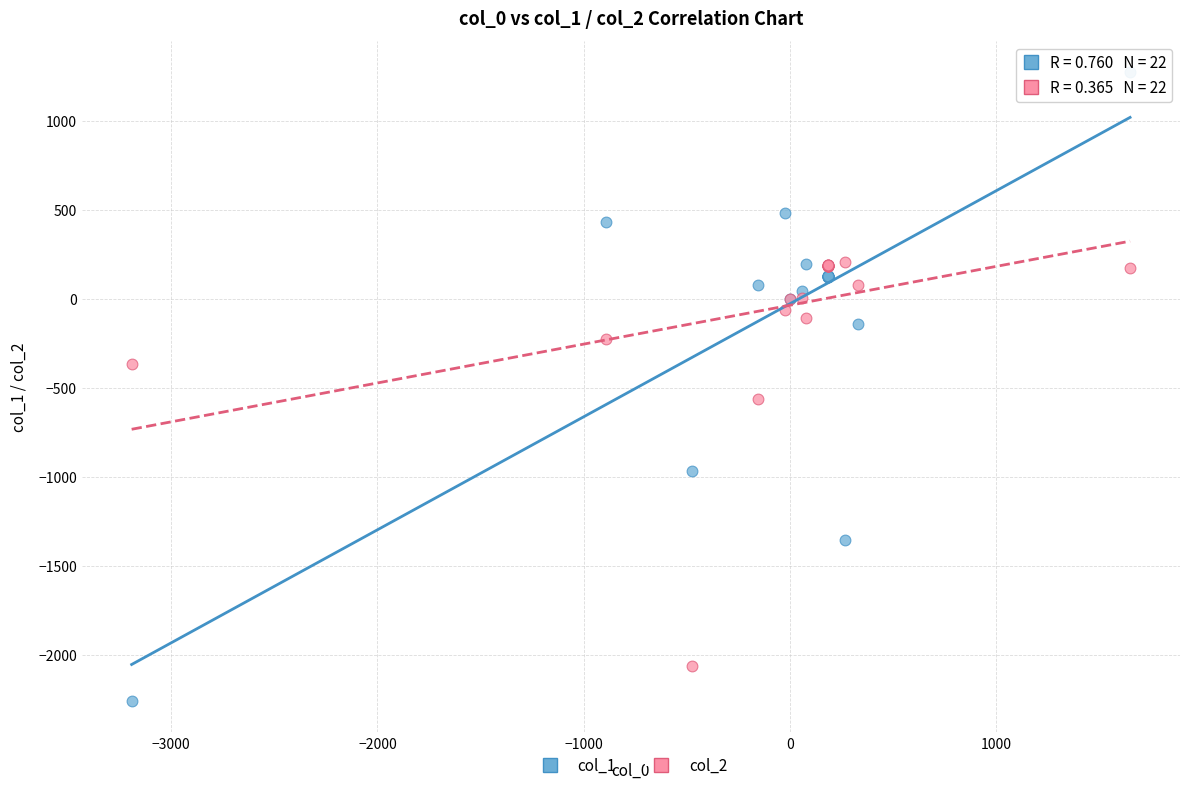

Which series contains the lowest Y value?

col_1